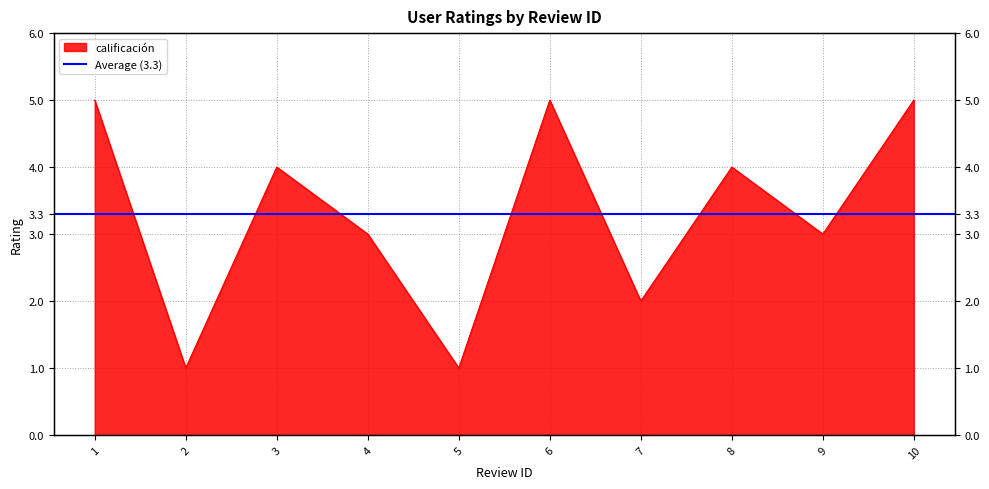

How many interior local valleys (lower than both neighbors) does the data have?

4